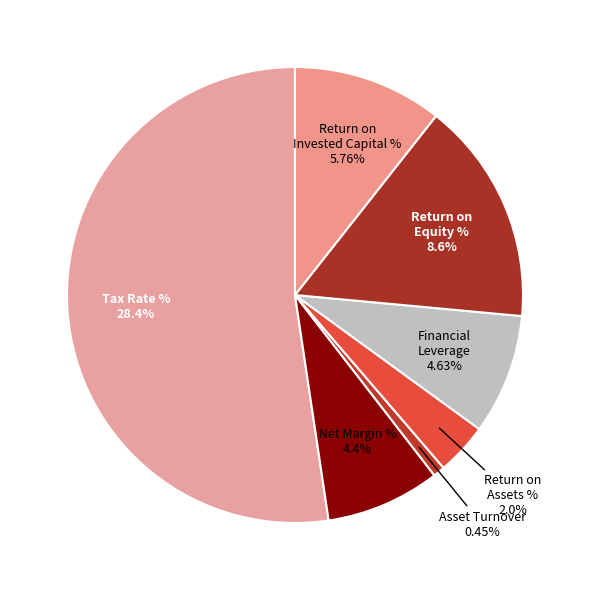

Combined, do Financial Leverage (Average) and Return on Invested Capital % account for over 50%?

No